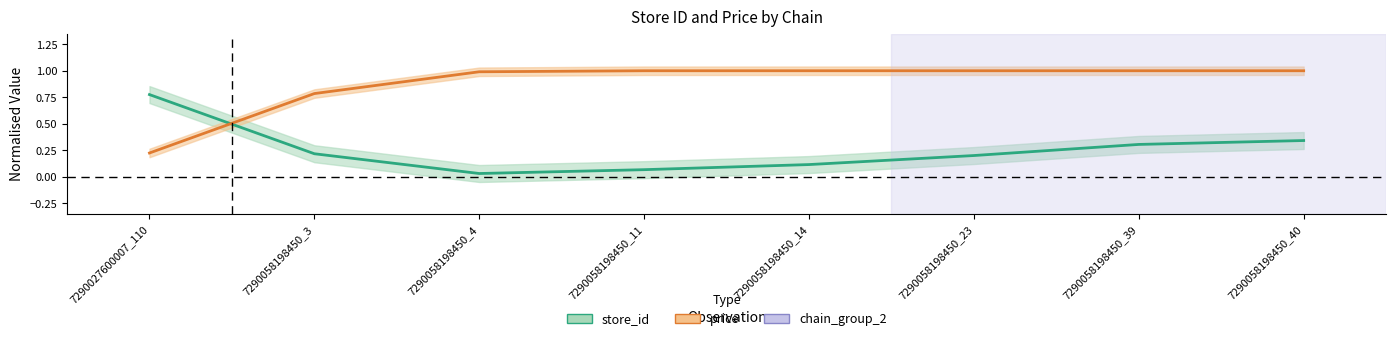

Reading left to right, what are all the values shown in this chart?

store_id: 0.8	0.2	0.0	0.1	0.1	0.2	0.3	0.3
price: 0.2	0.8	1.0	1.0	1.0	1.0	1.0	1.0